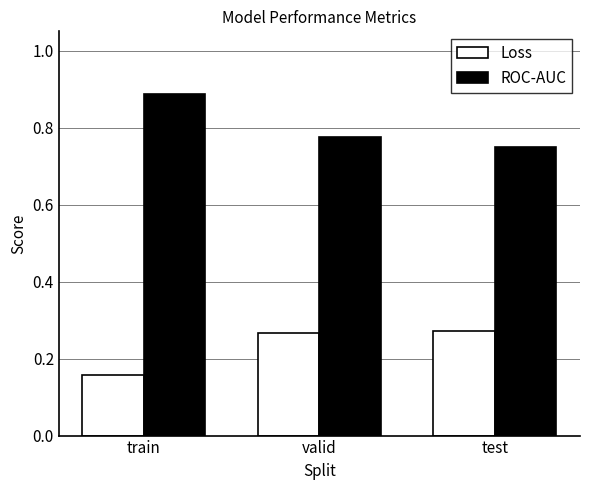

What is the sum of the Loss values at train and test?

0.4